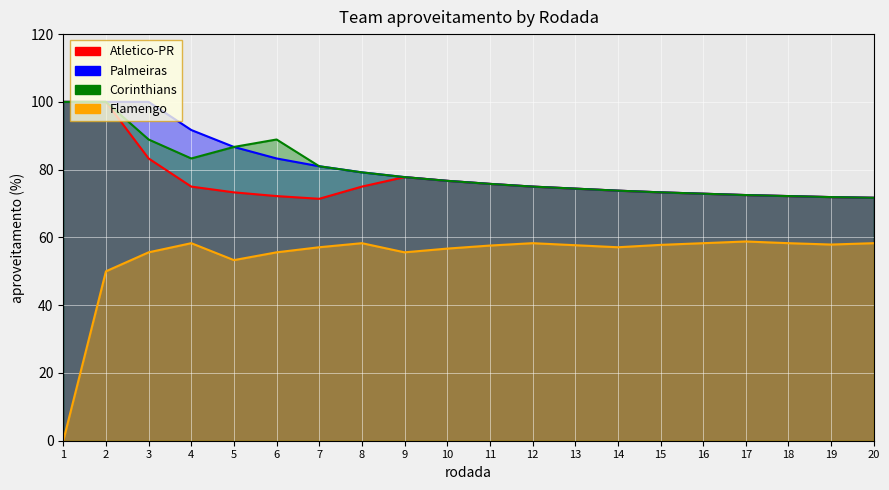

Is it true that Flamengo equals 32 at 4?

False